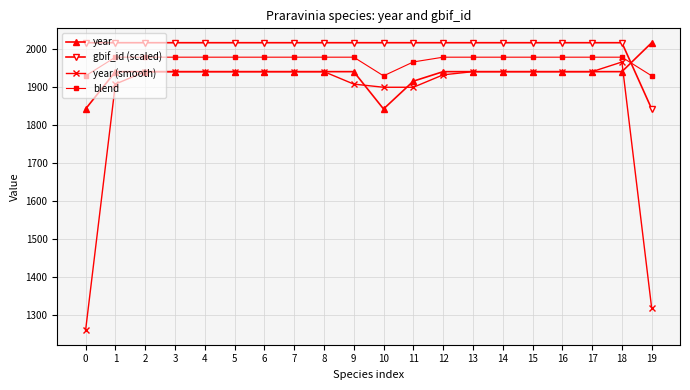

Which series has the largest range (max minus min)?

year (smooth)